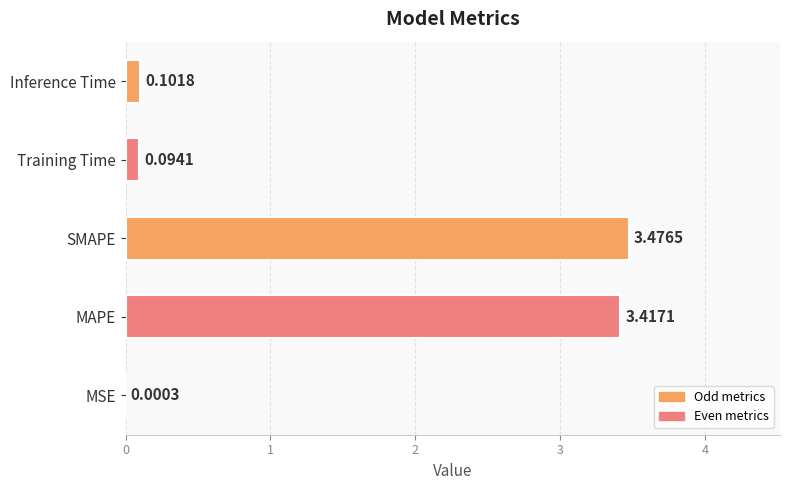

What is the sum of all values?

7.1